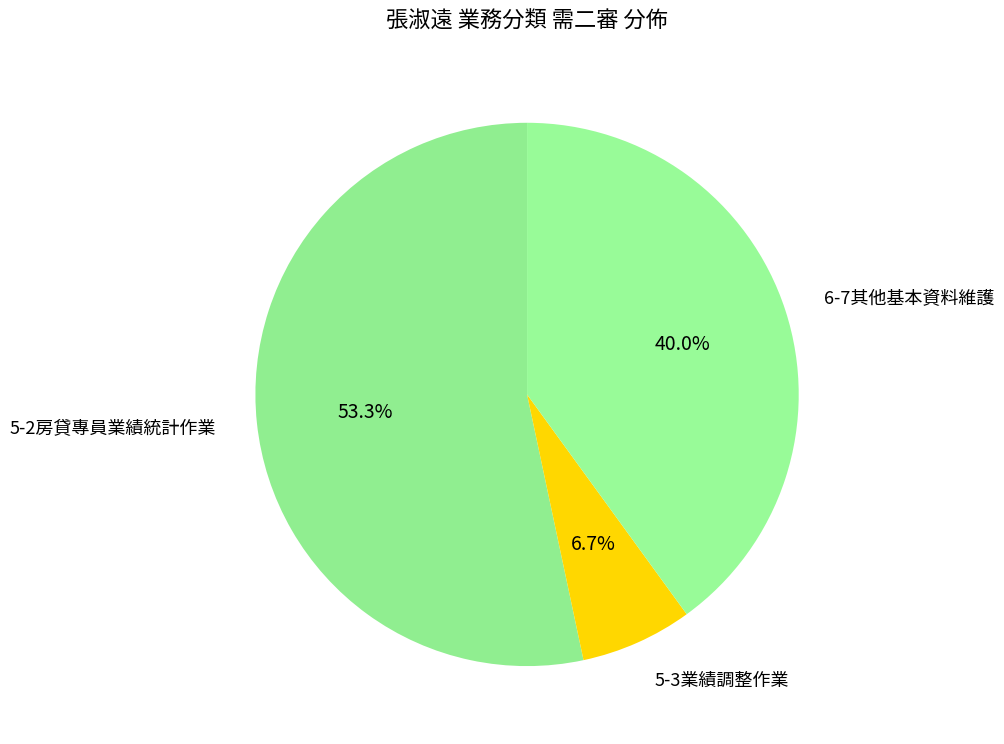

True or false: 5-3業績調整作業 accounts for 1% of the total.

False